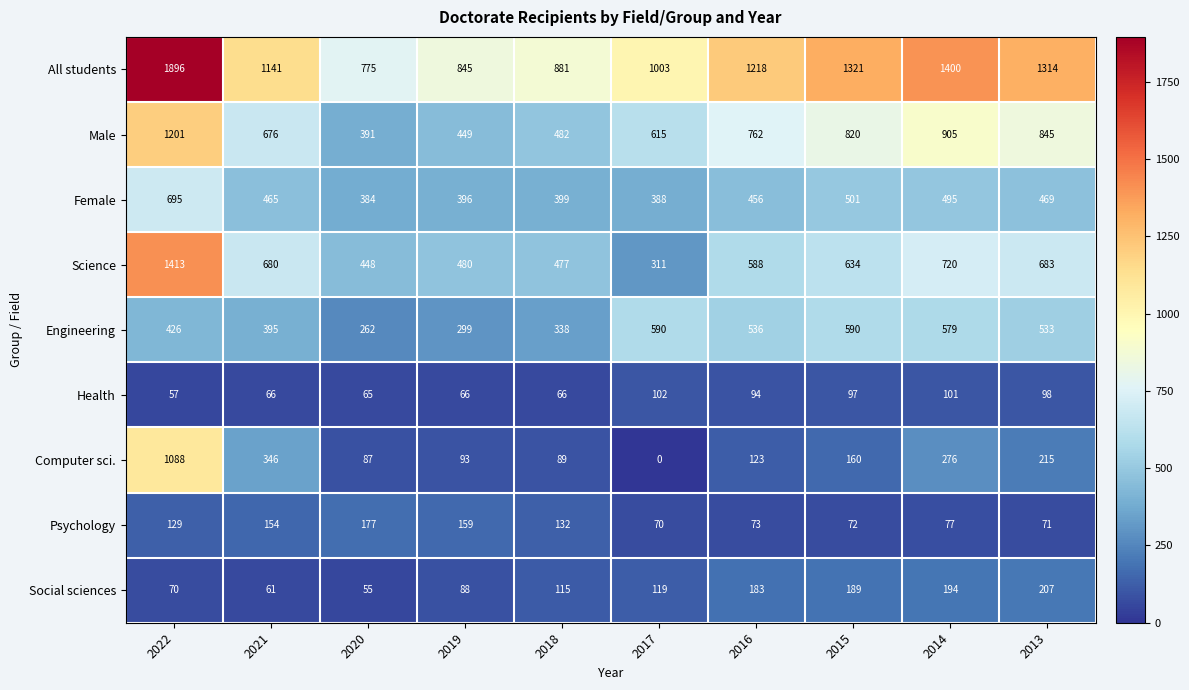

At which label does Engineering first exceed 533?

2017